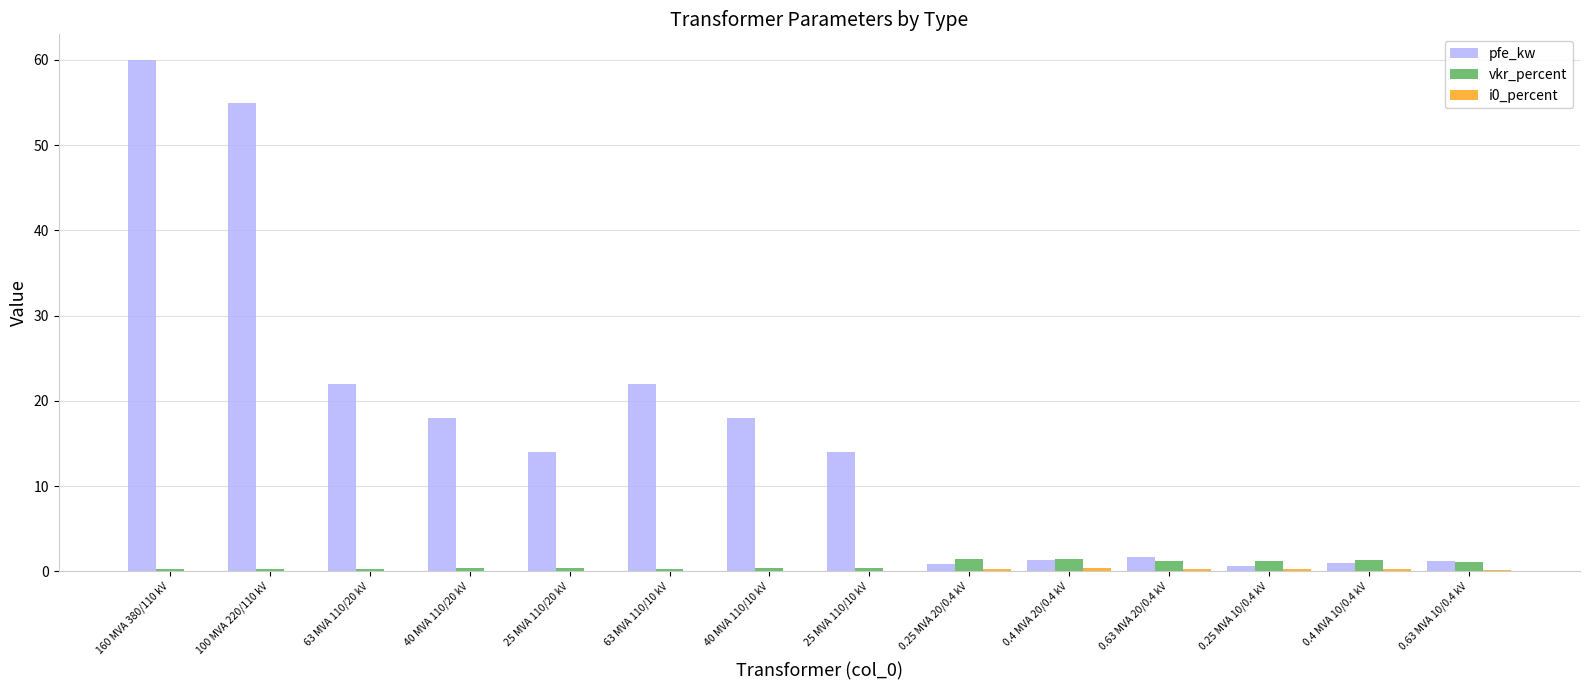

Between 40 MVA 110/20 kV and 25 MVA 110/10 kV, which series saw the biggest shift?

pfe_kw